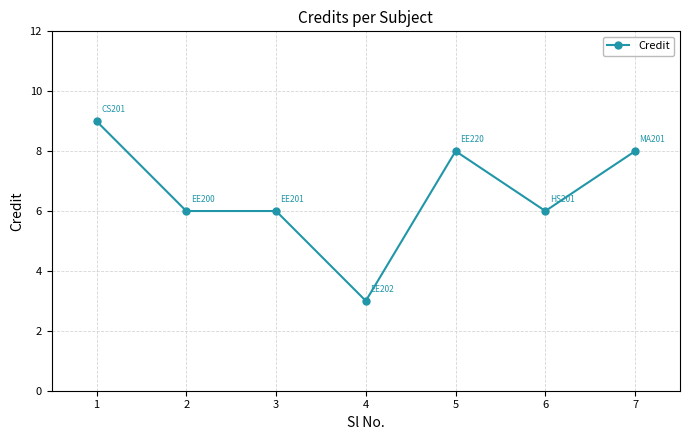

Count the number of data series in this chart.

1